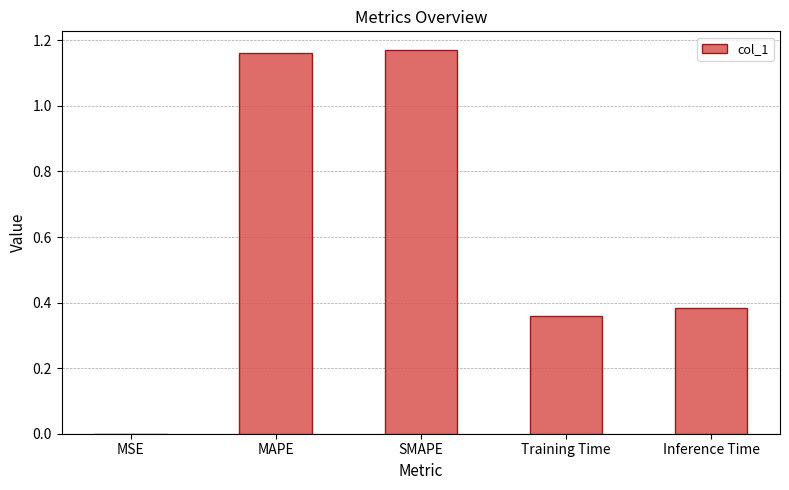

What is the sum of all values?

3.1